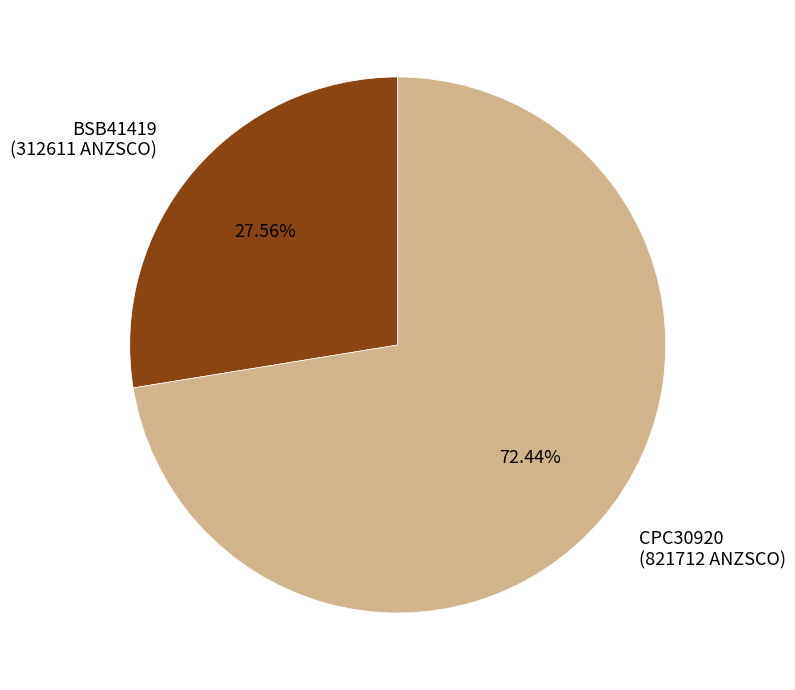

Count the number of slices in the pie.

2